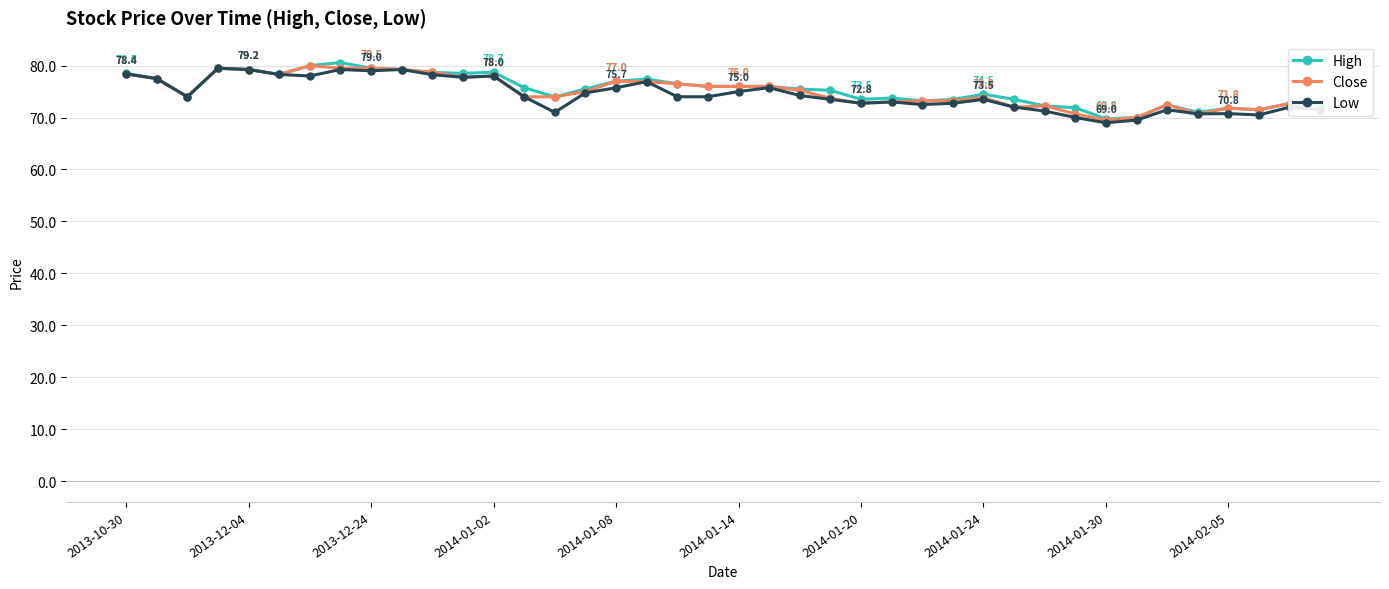

True or false: Low has more than 1 interior local peaks.

True